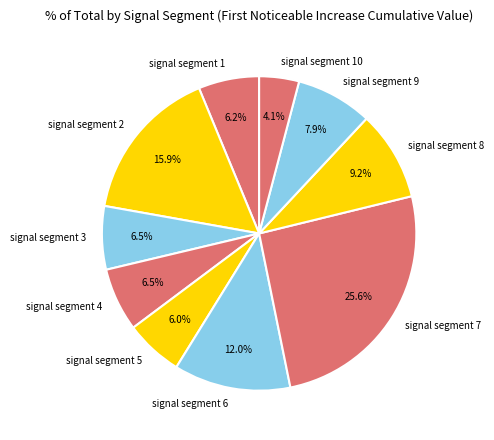

What percentage is NOT represented by signal segment 9?

92.1%